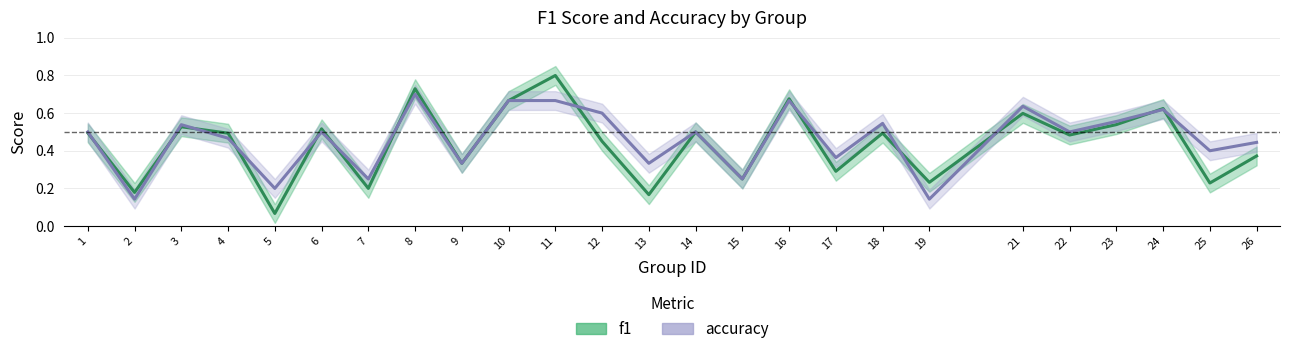

What is the value of the f1 point at the 2nd from the left?

0.2